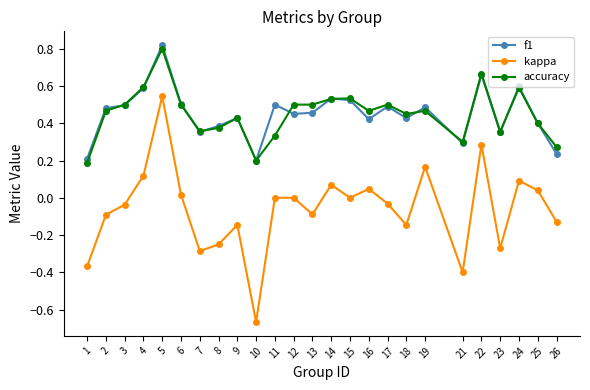

At how many categories does at least one series exceed 0?

25